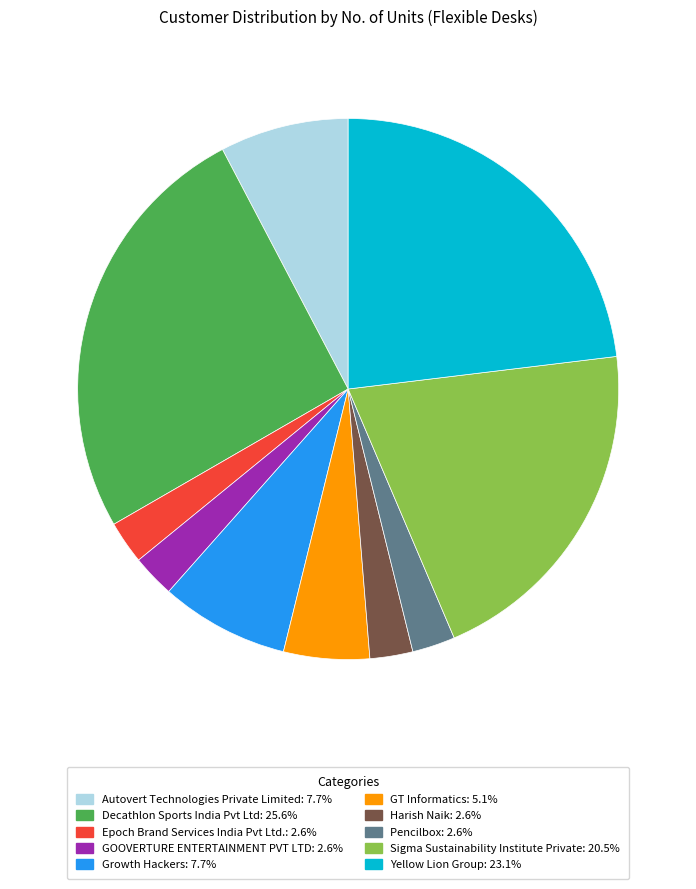

What is the largest slice in the pie chart?

Decathlon Sports India Pvt Ltd